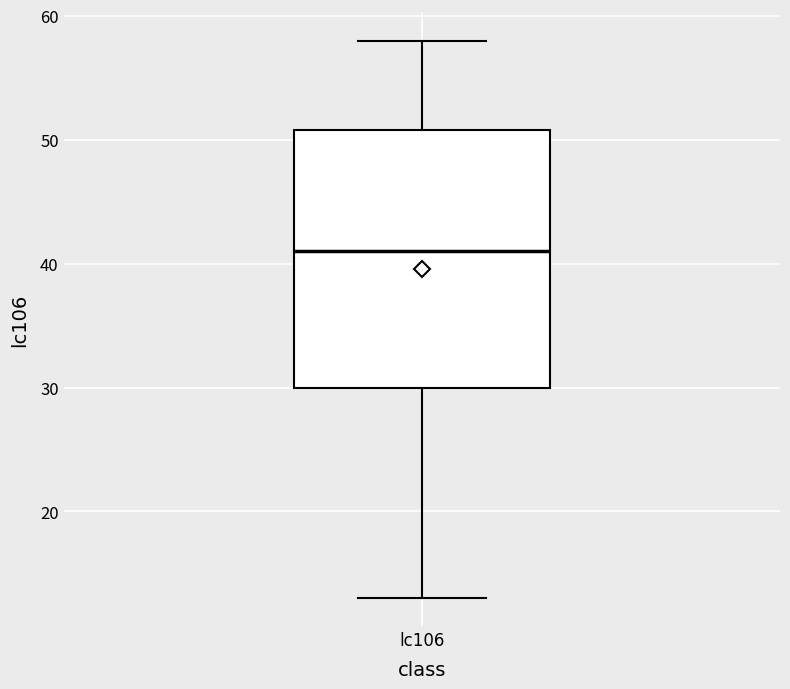

Where does the lower whisker of the box for lc106 end on the y-axis? The values are not printed on the chart, so give them approximately, as read against the axis.

13